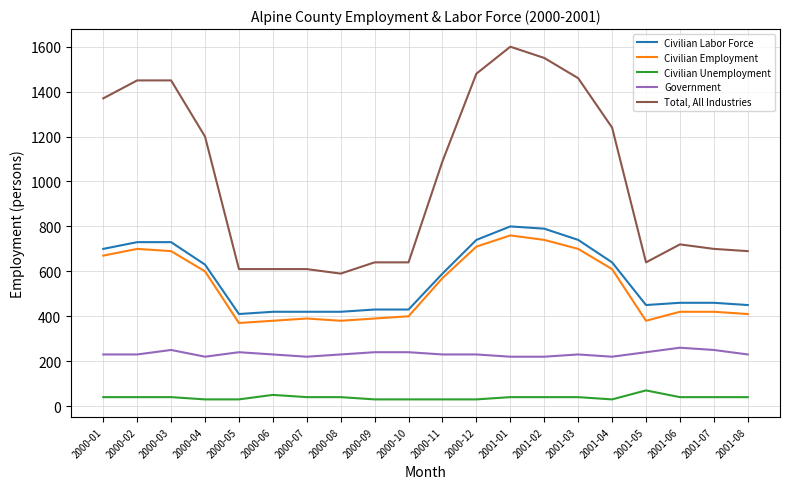

Rank the series at 2001-03 from highest to lowest value.

Total, All Industries, Civilian Labor Force, Civilian Employment, Government, Civilian Unemployment